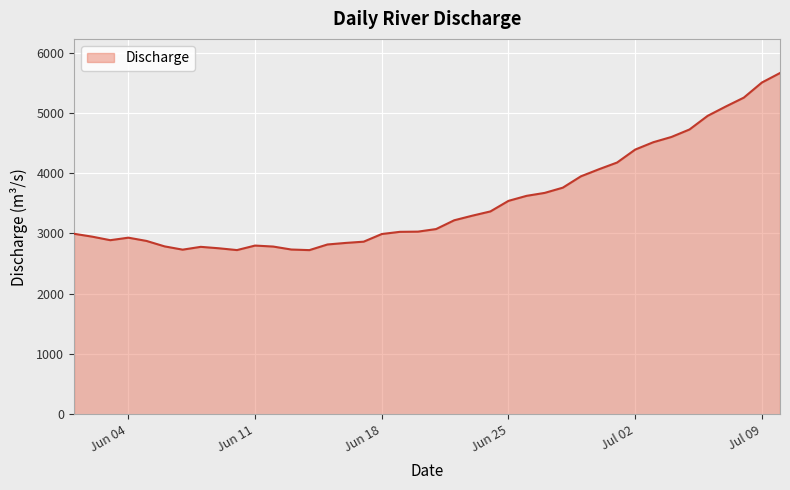

What is the difference between the maximum and minimum values?

2936.8